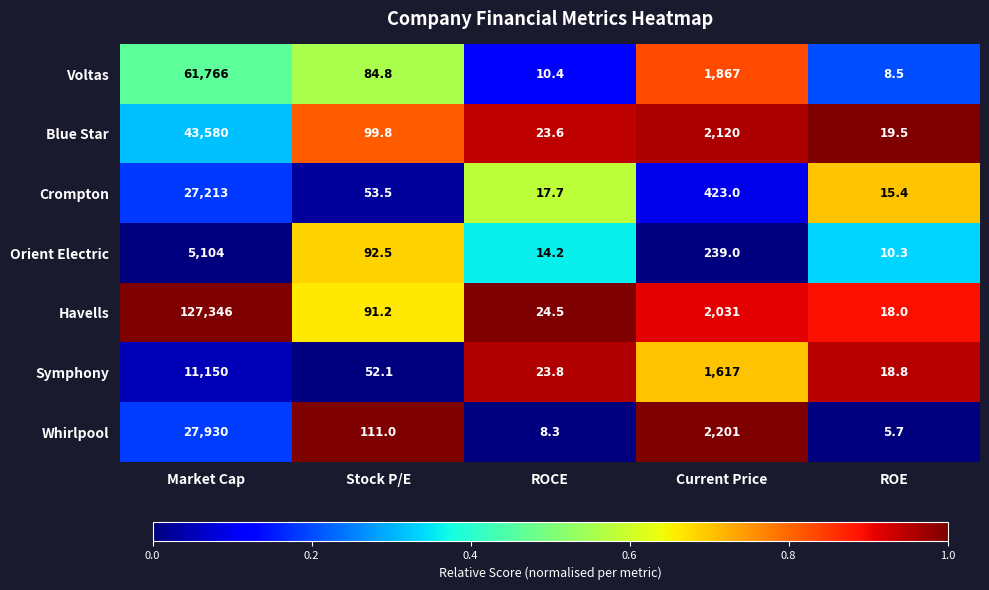

What is the spread (max minus min) of values at Stock P/E?

58.9